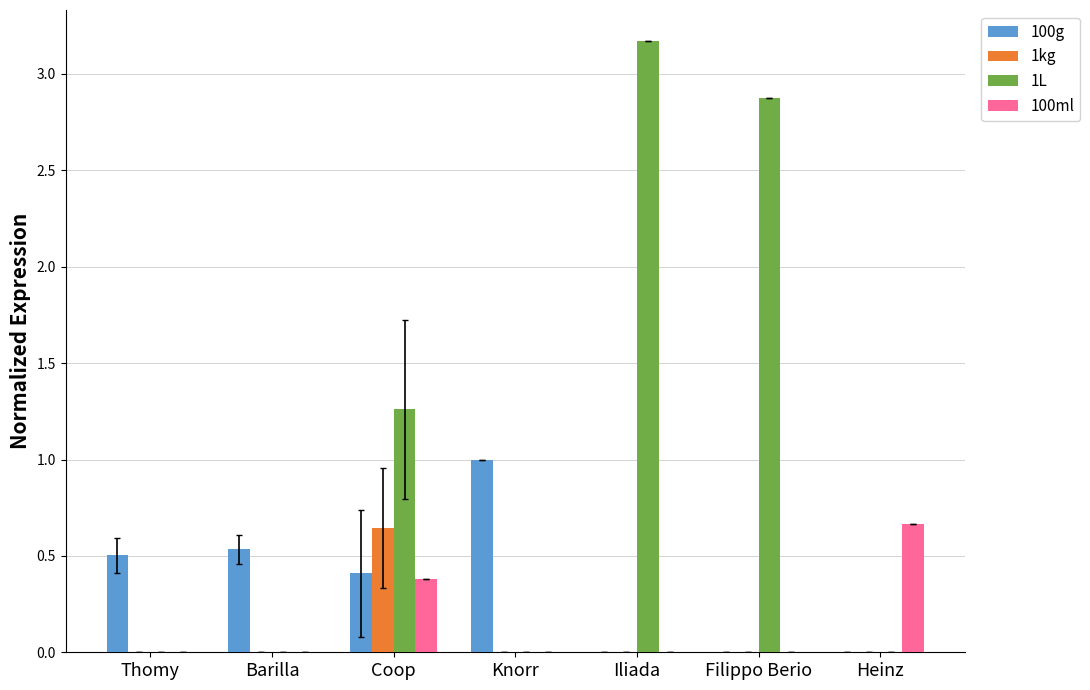

Is the value of 100ml at Barilla greater than the value of 100g at Knorr?

No